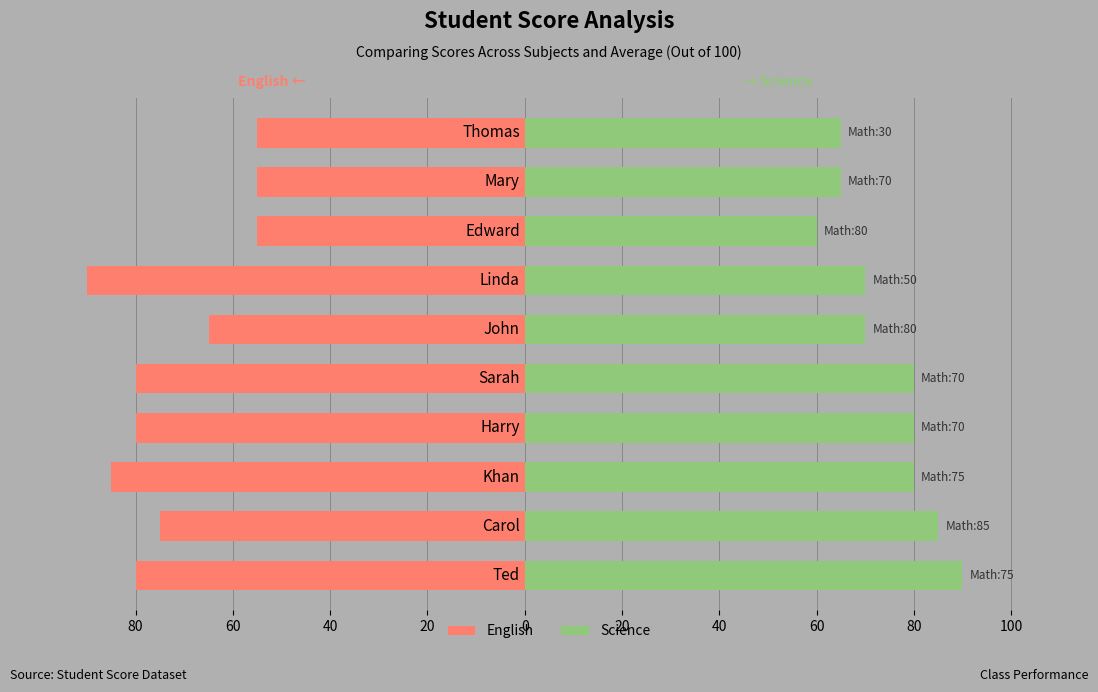

What is the difference between the maximum and minimum values in the English series?

35